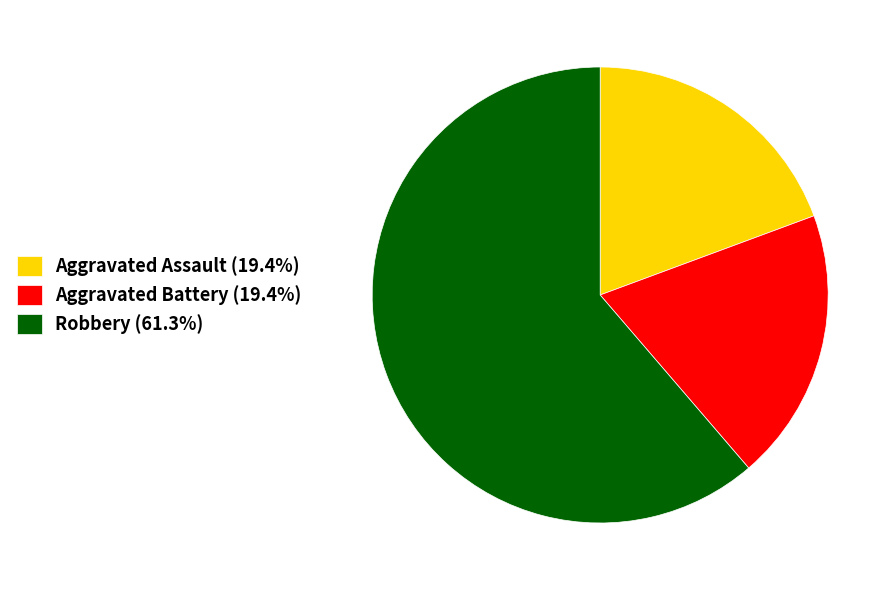

Is there a majority slice in this chart?

Yes